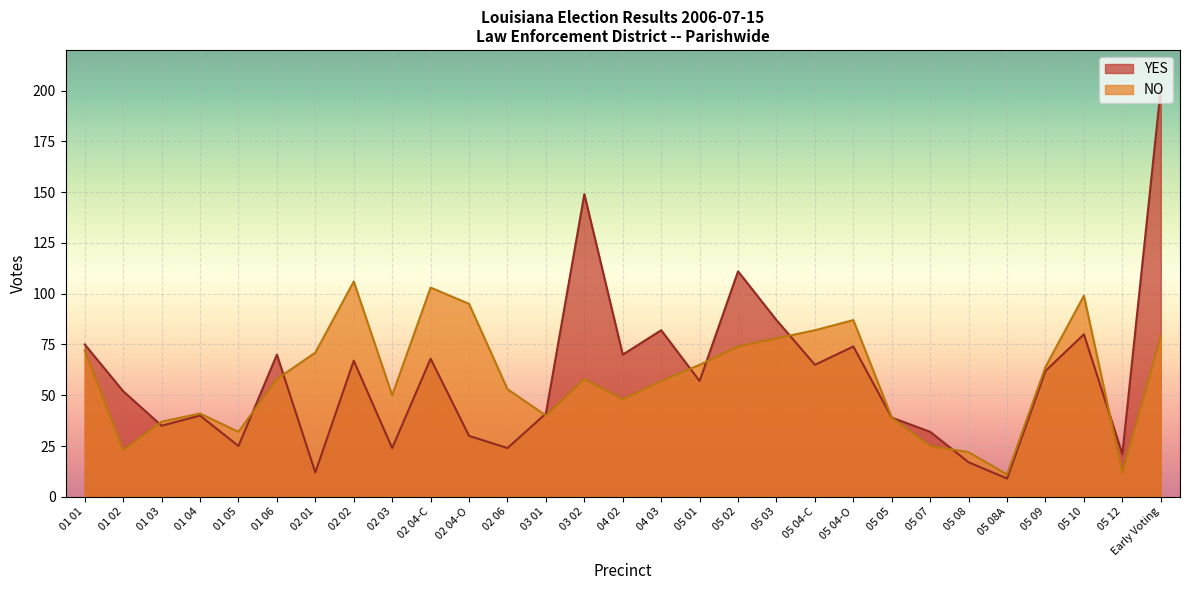

Does the chart display data point markers on the line(s)?

No